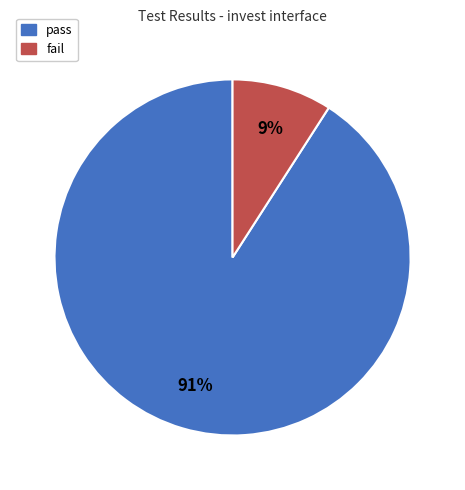

Rank the categories by value from lowest to highest.

fail, pass